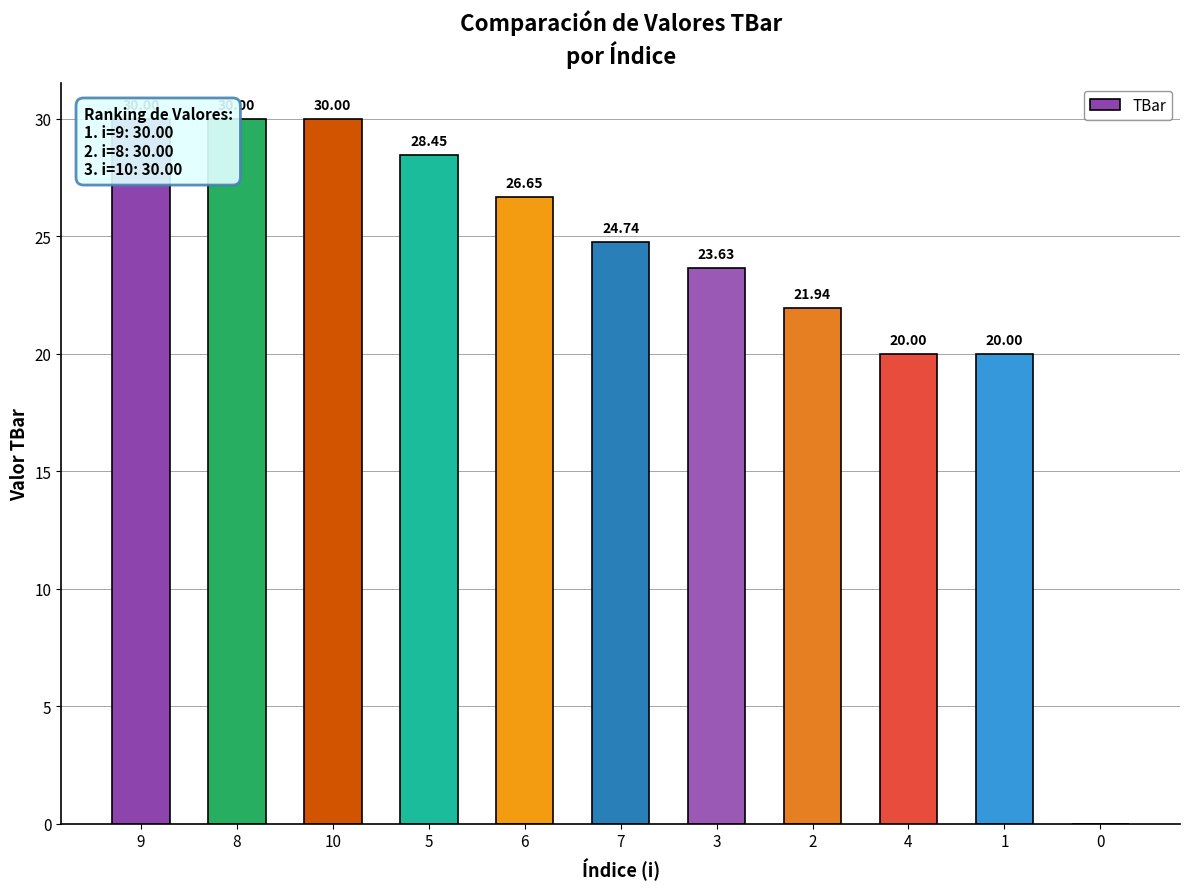

True or false: the data shows 20.0 at 1.

True